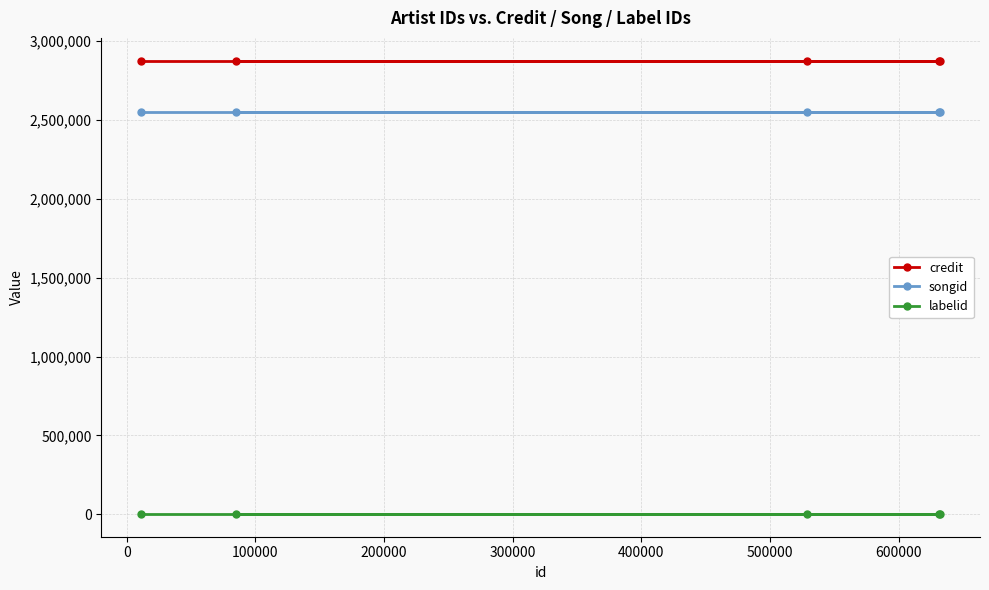

Is this an area chart (filled region under the line)?

No